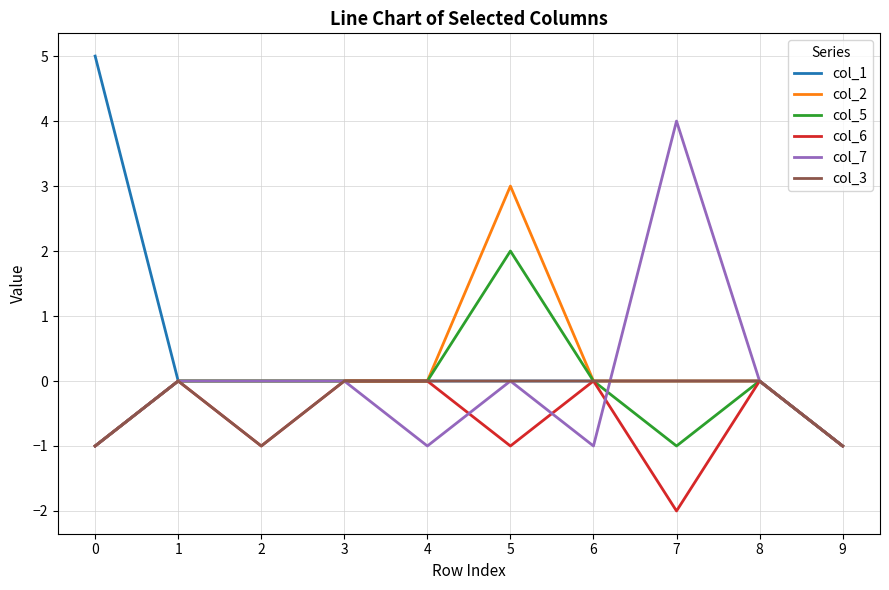

Which series has the largest range (max minus min)?

col_1